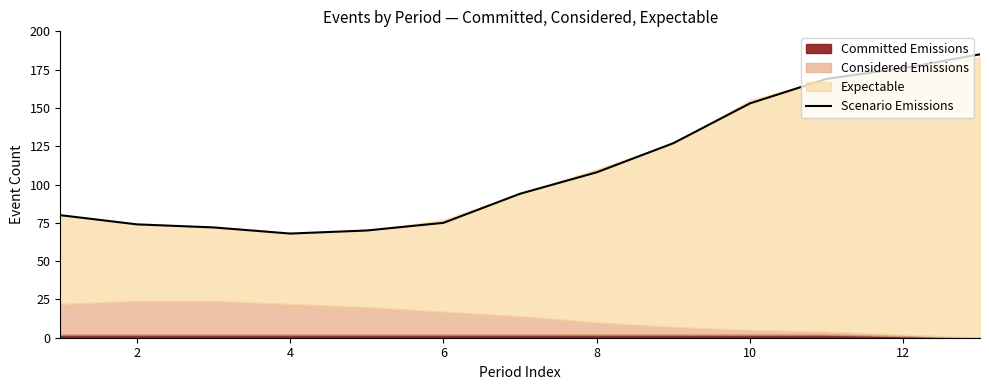

What is the ratio of the value at 12 to the value at 6?

1.4